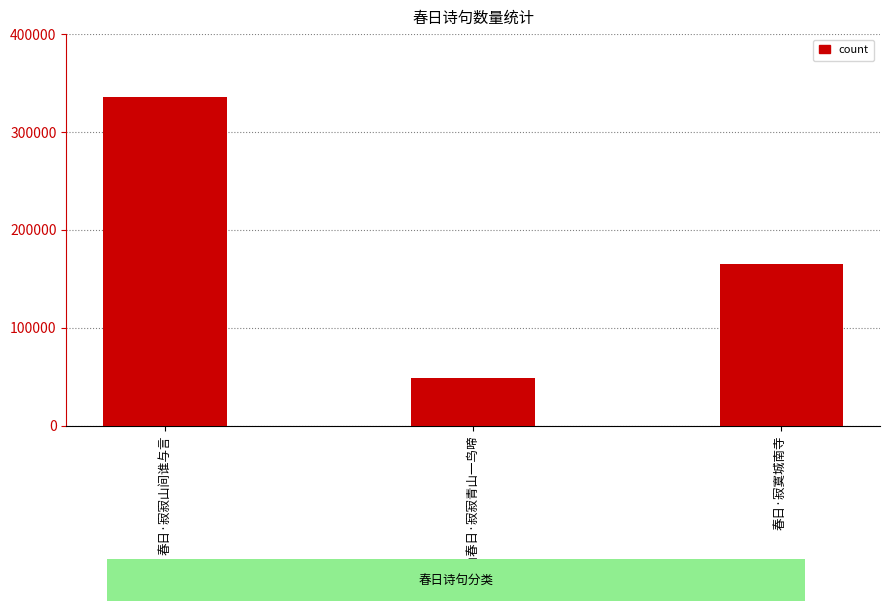

What is the value of the 1st bar from the left?

335423